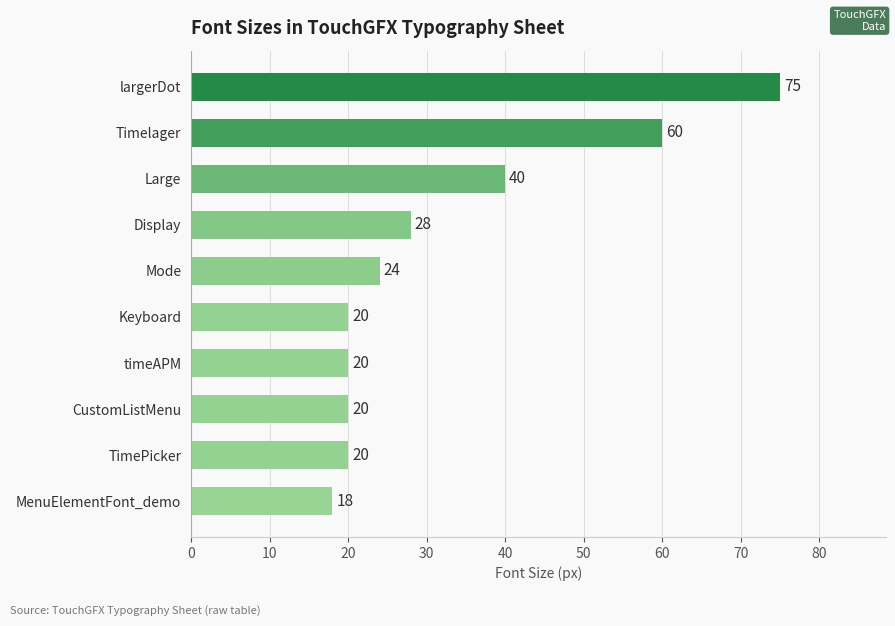

What is the difference between the maximum and second lowest values?

55